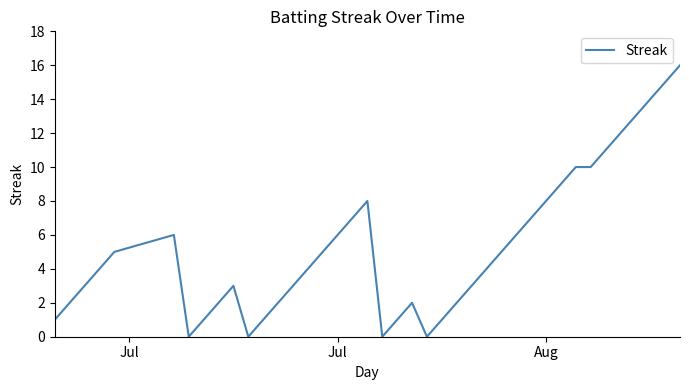

What is the maximum value shown in the chart?

16